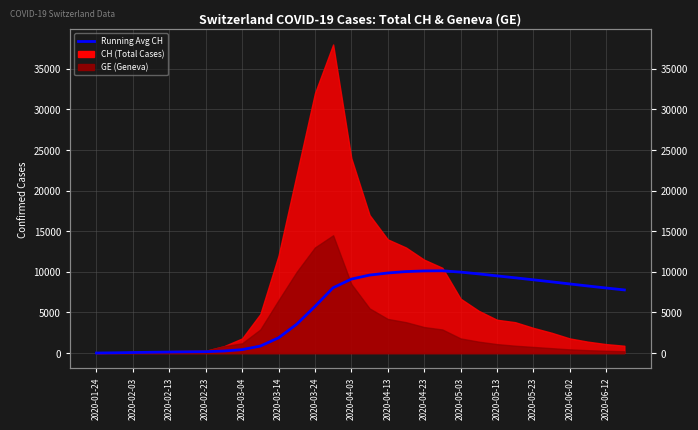

What is the sum of all values?

169015.6